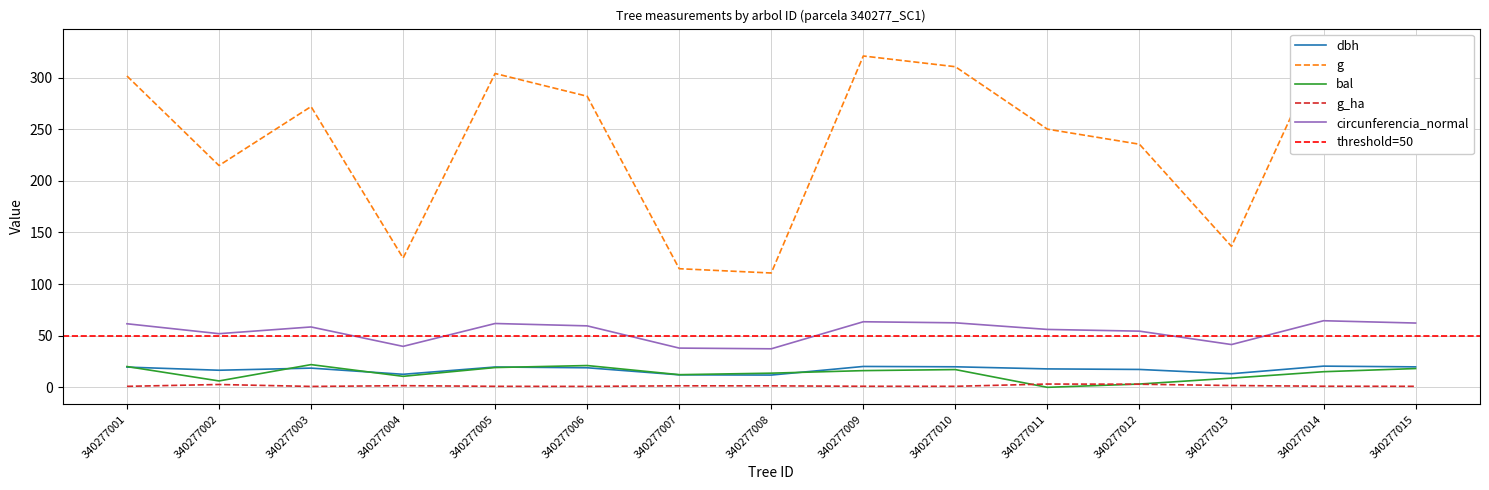

Which series has the largest total across all categories?

g